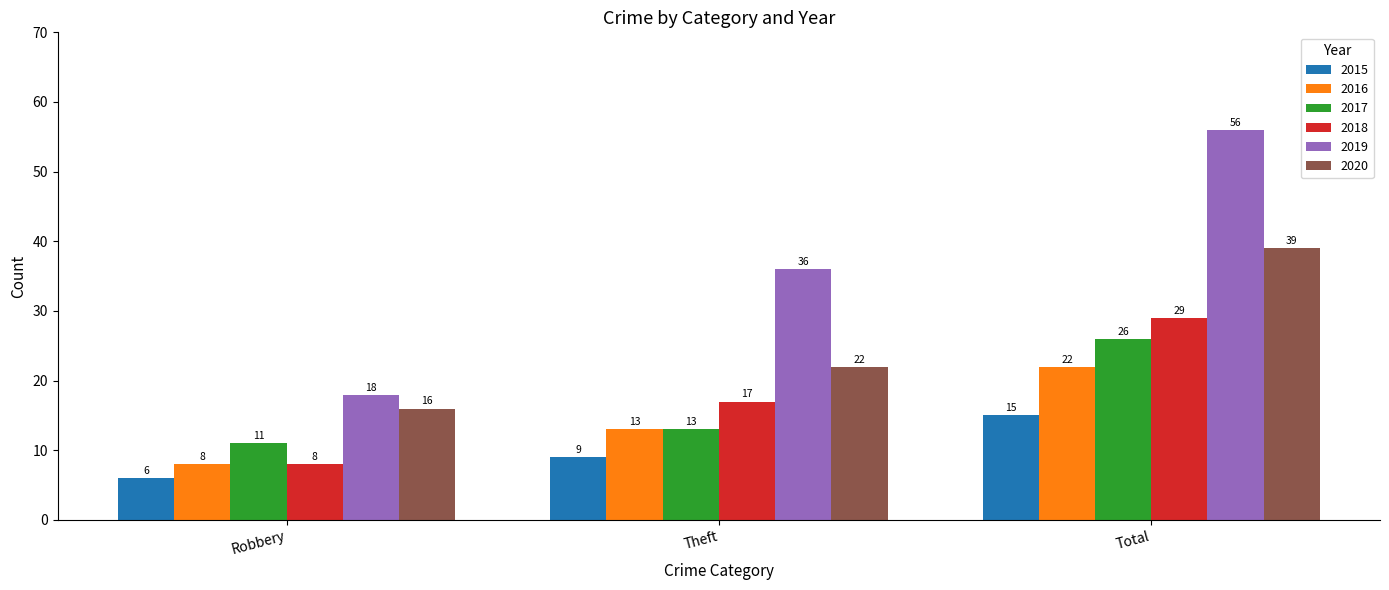

Between Robbery and Total, which series saw the biggest shift?

2019